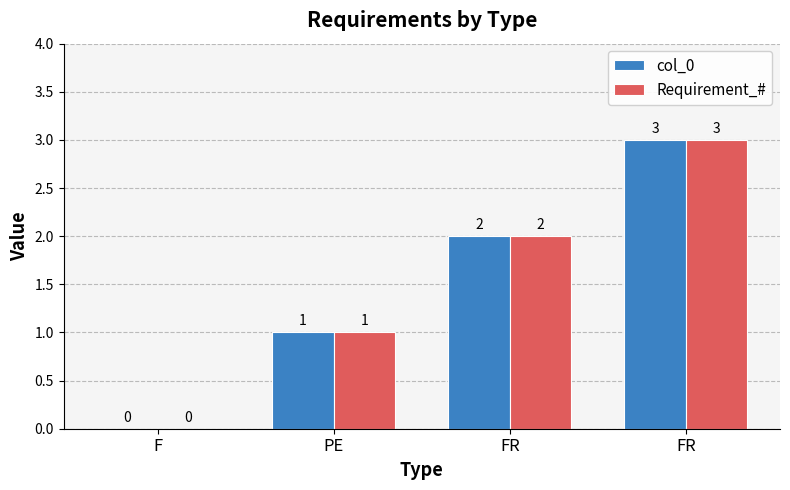

How many distinct data groups are displayed?

2